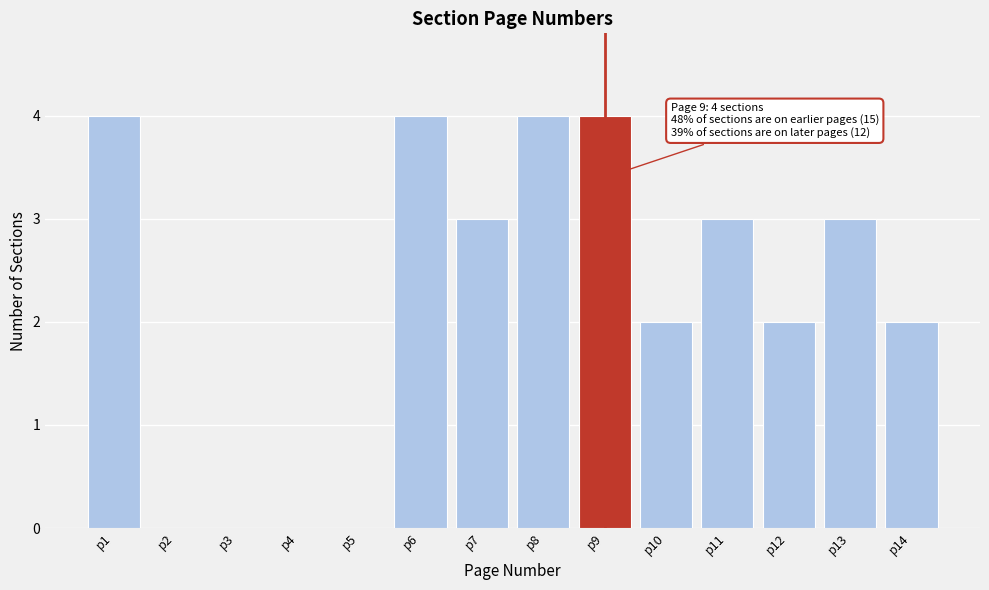

Reading left to right, what are all the values shown in this chart?

p1=4	p2=0	p3=0	p4=0	p5=0	p6=4	p7=3	p8=4	p9=4	p10=2	p11=3	p12=2	p13=3	p14=2